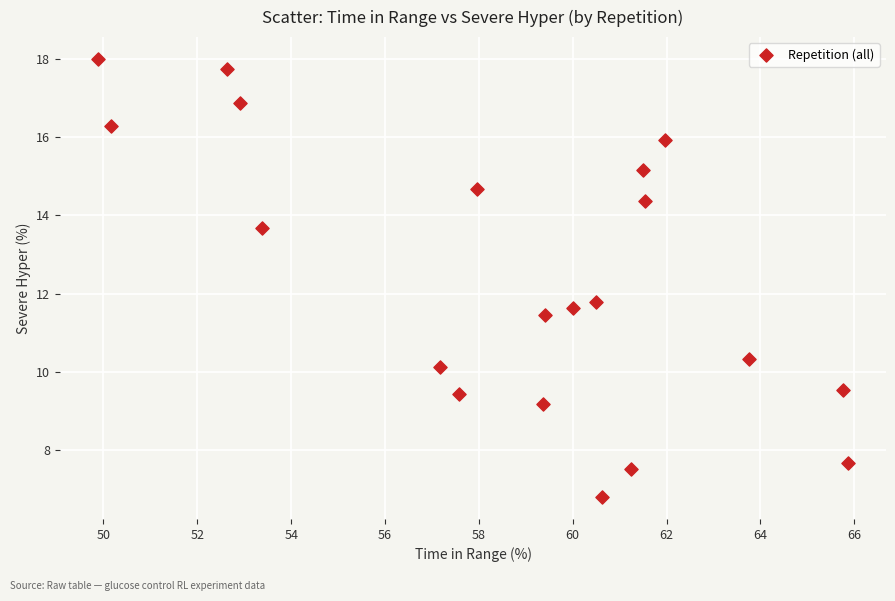

What Y value in the scatter plot is closest to 12?

11.8